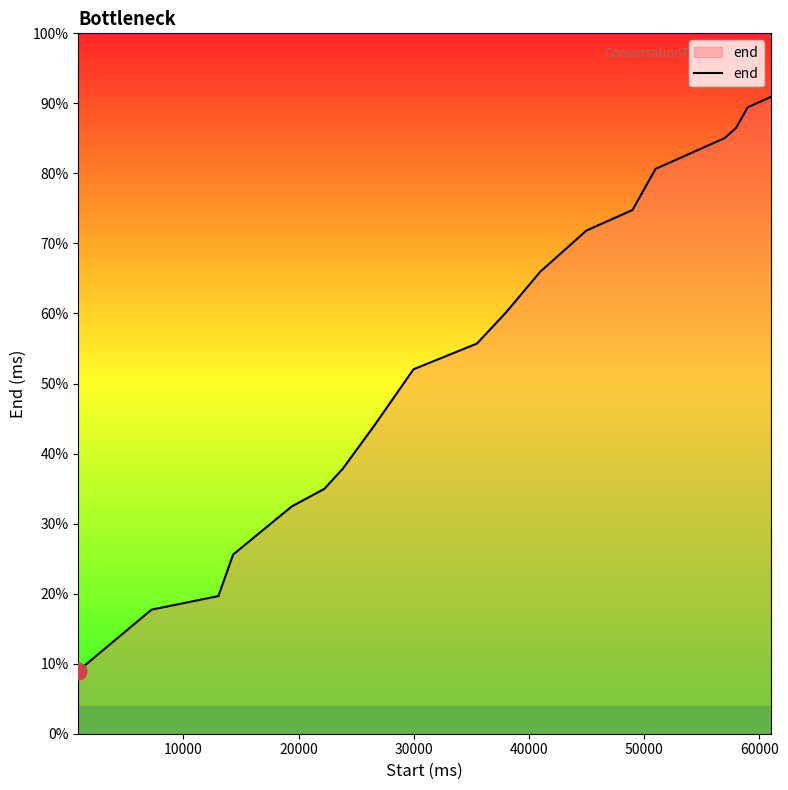

Does the chart display data point markers on the line(s)?

No